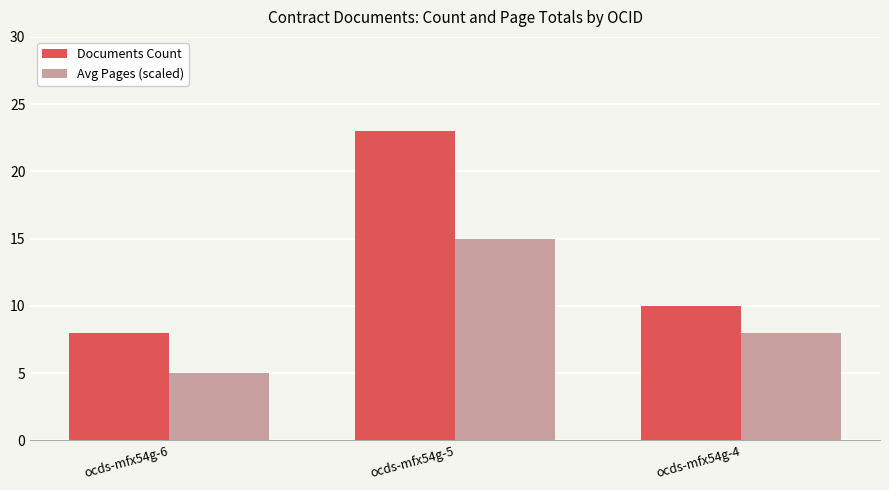

How many series are shown in this chart?

2